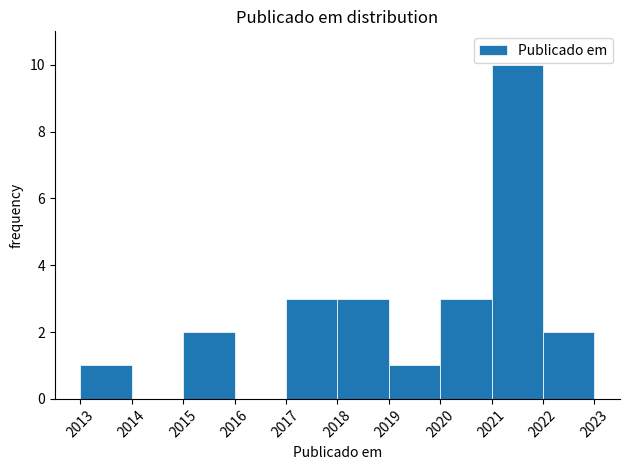

Reading left to right, transcribe this chart: for each bar, give the range it covers on the x-axis and its height. The values are not printed on the chart, so give them approximately, as read against the axis.

2013 to 2014: 1
2014 to 2015: 0
2015 to 2016: 2
2016 to 2017: 0
2017 to 2018: 3
2018 to 2019: 3
2019 to 2020: 1
2020 to 2021: 3
2021 to 2022: 10
2022 to 2023: 2